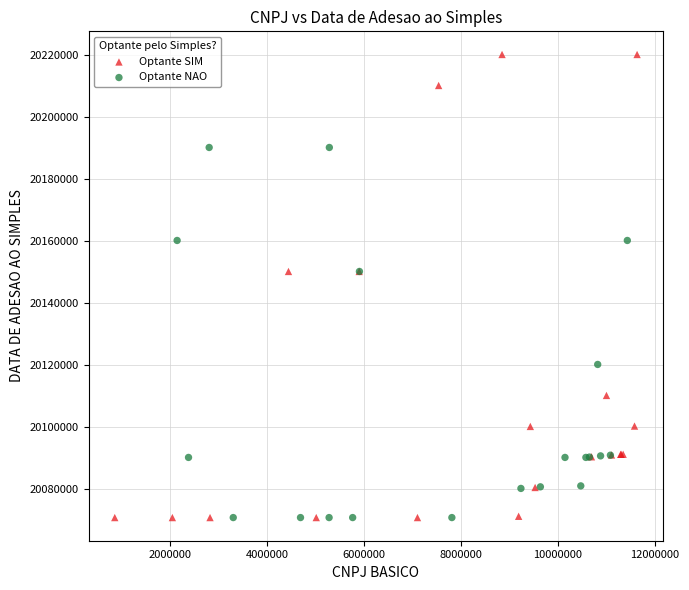

Which series has the largest Y range (max minus min)?

Optante SIM